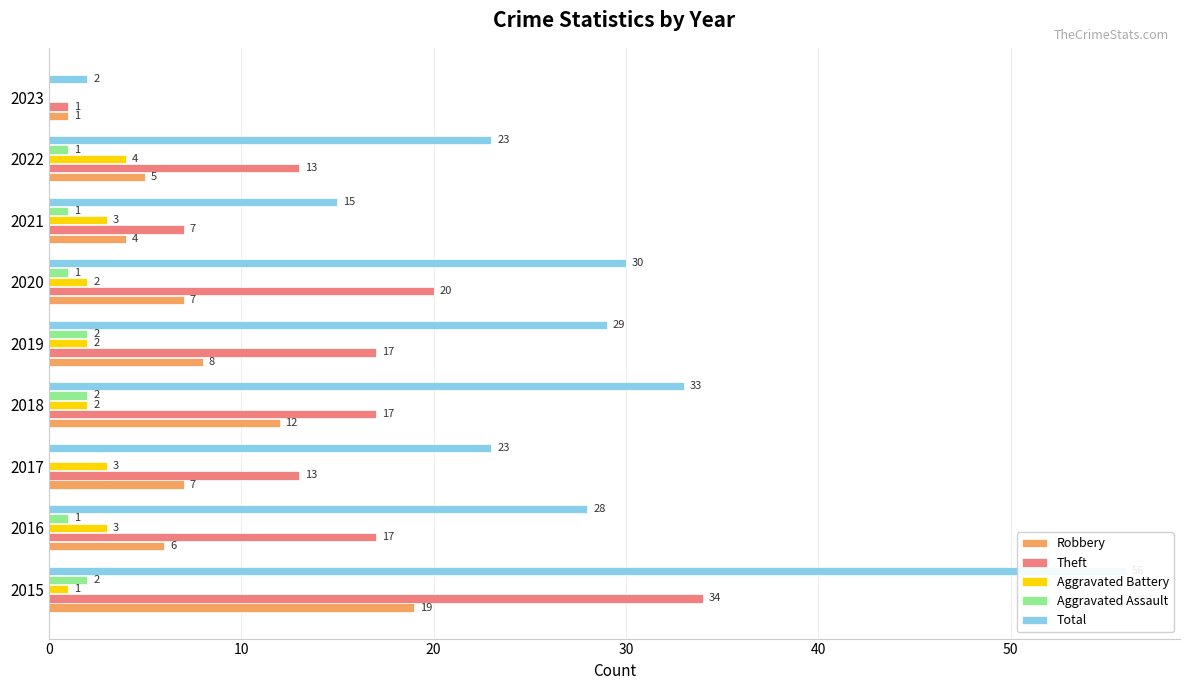

What value does the Aggravated Battery series have at 2018?

2